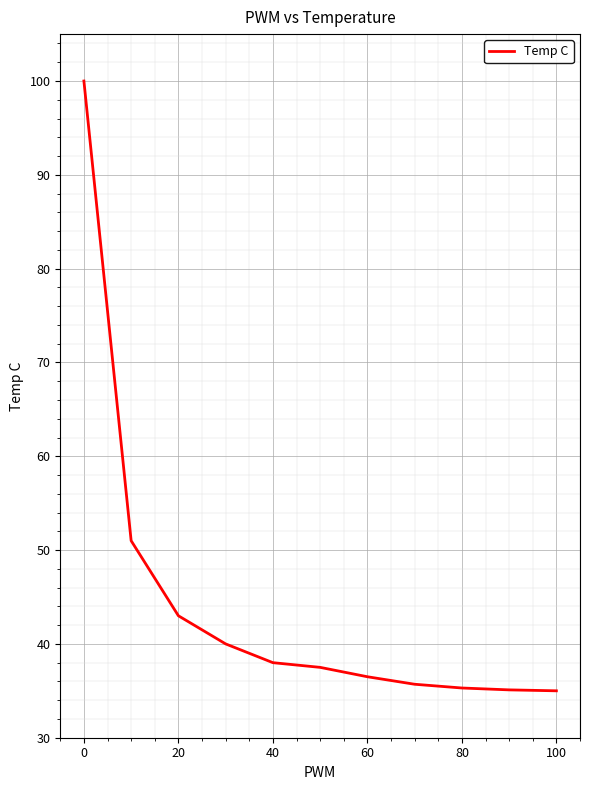

How many categories are shown in the chart?

11